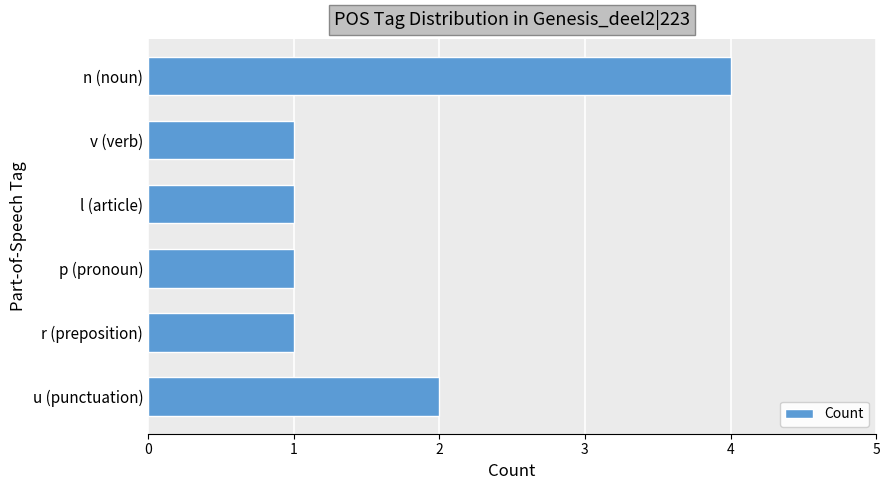

What is the sum of all values?

10